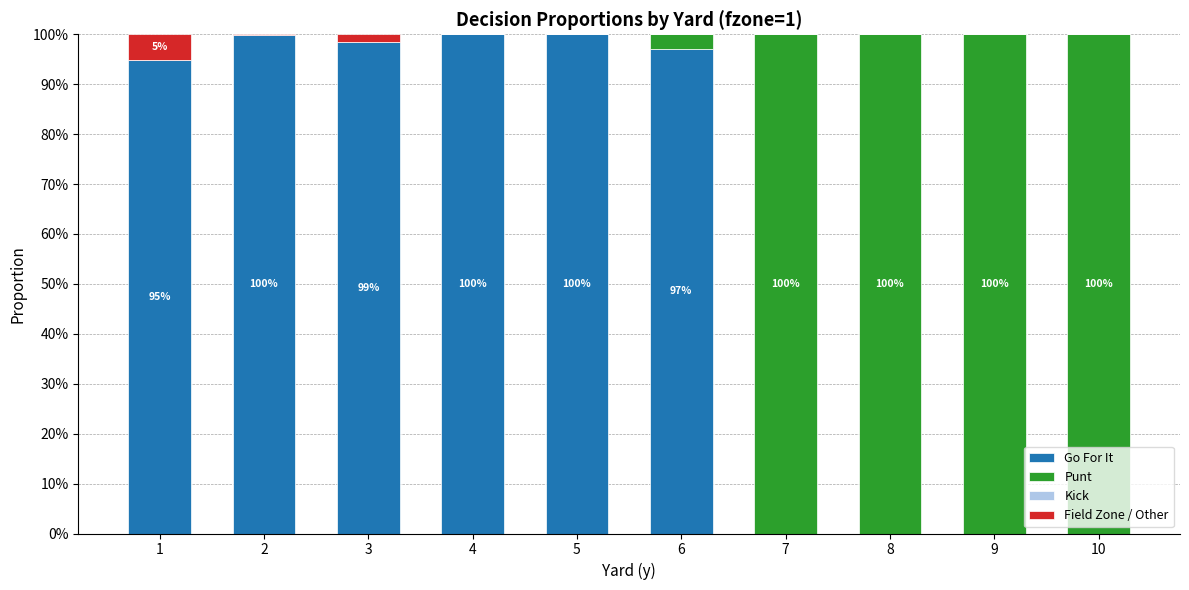

Does the chart contain stacked bars?

Yes